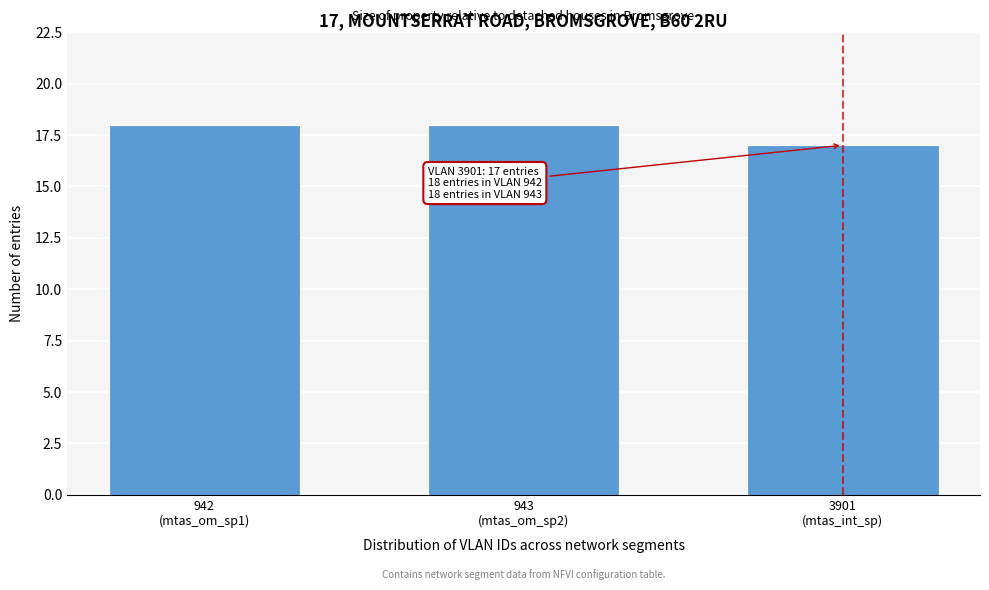

Reading left to right, list all the values displayed in this chart.

18	18	17